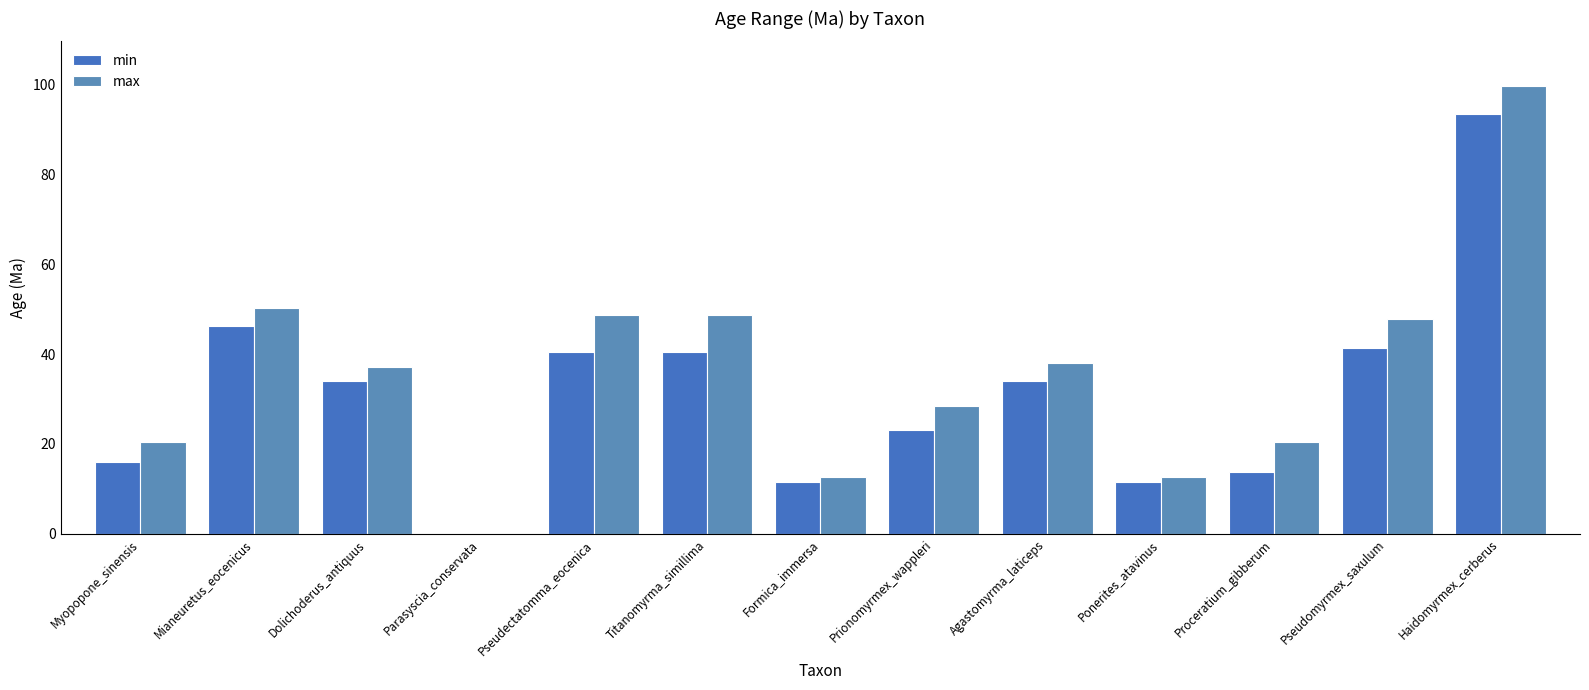

What is the total value across all series at Pseudomyrmex_saxulum?

89.1